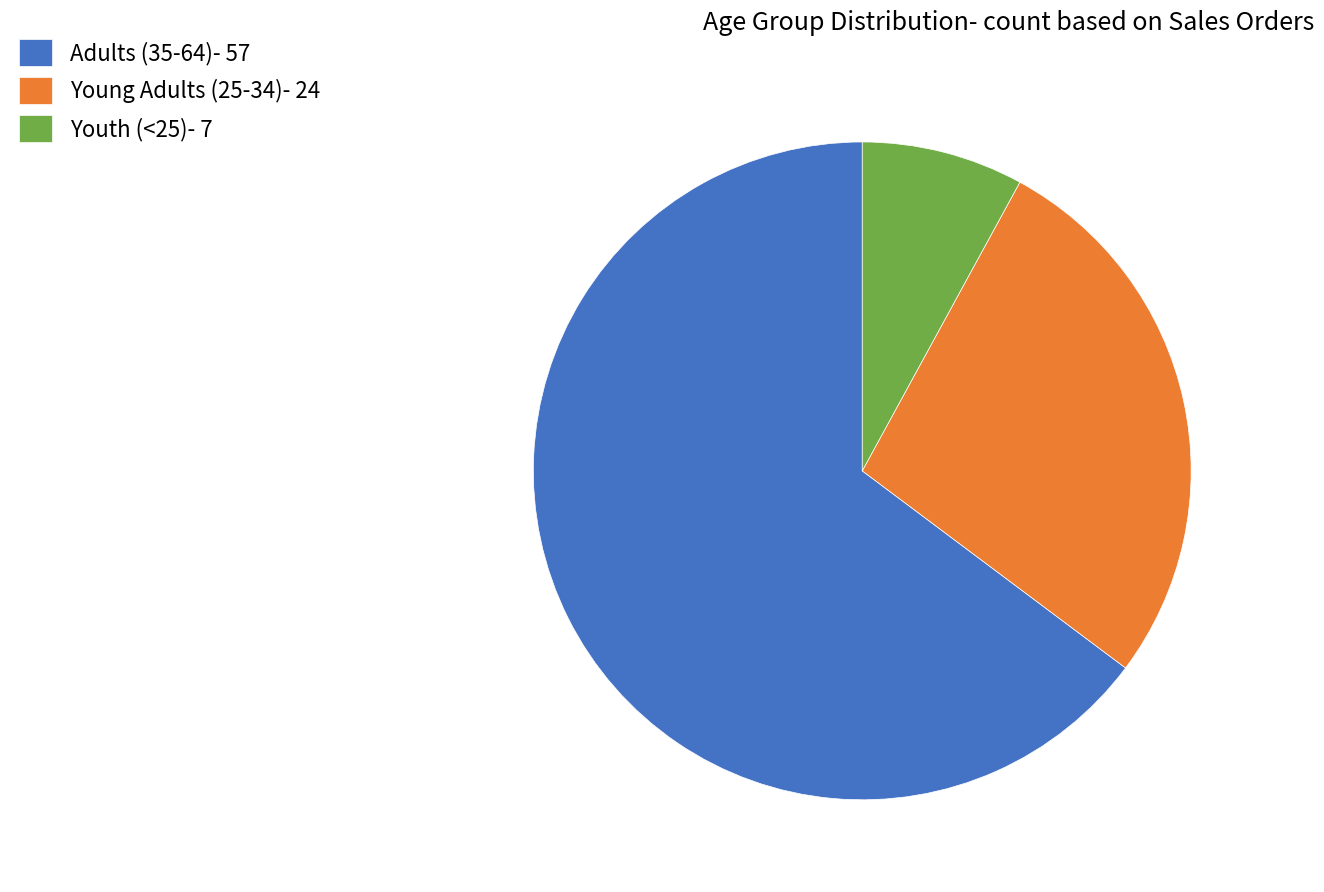

Does Youth (<25) represent more than half of the total?

No